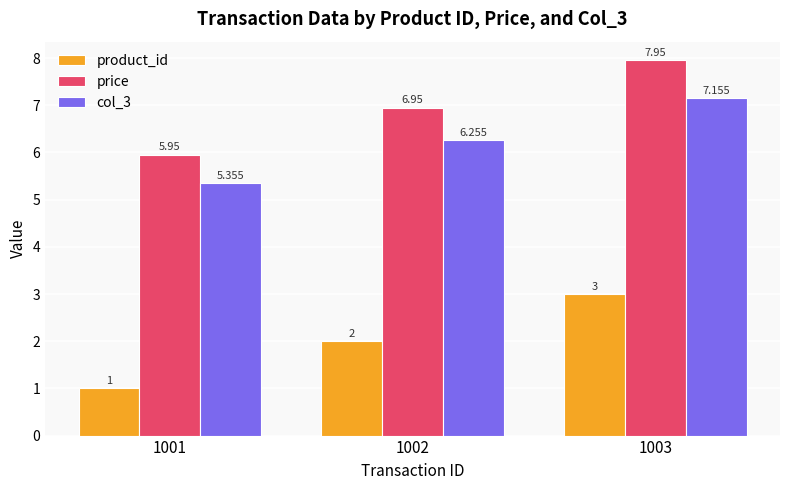

Which series has the largest total across all categories?

price